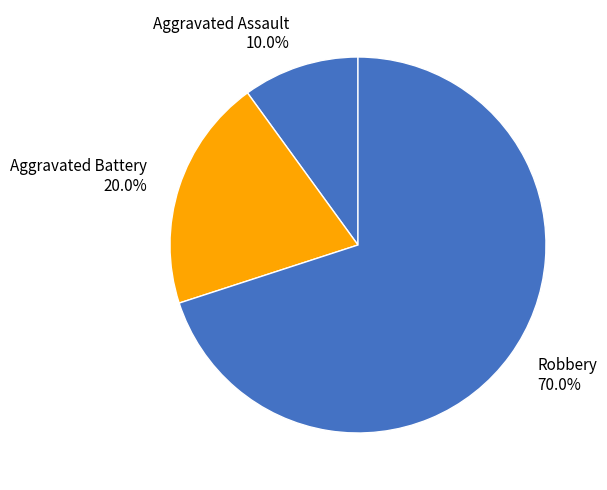

To the nearest percent, what portion does Aggravated Assault represent?

10%